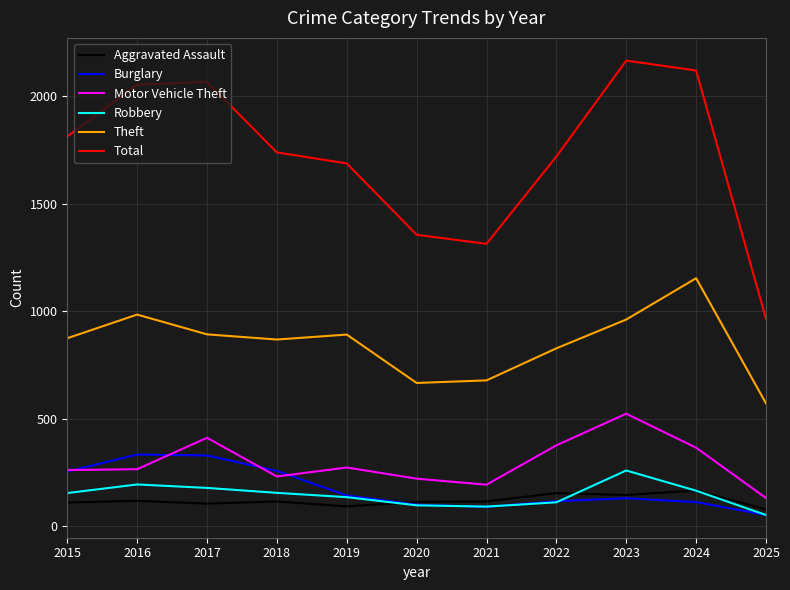

Which series has the widest spread of values?

Total